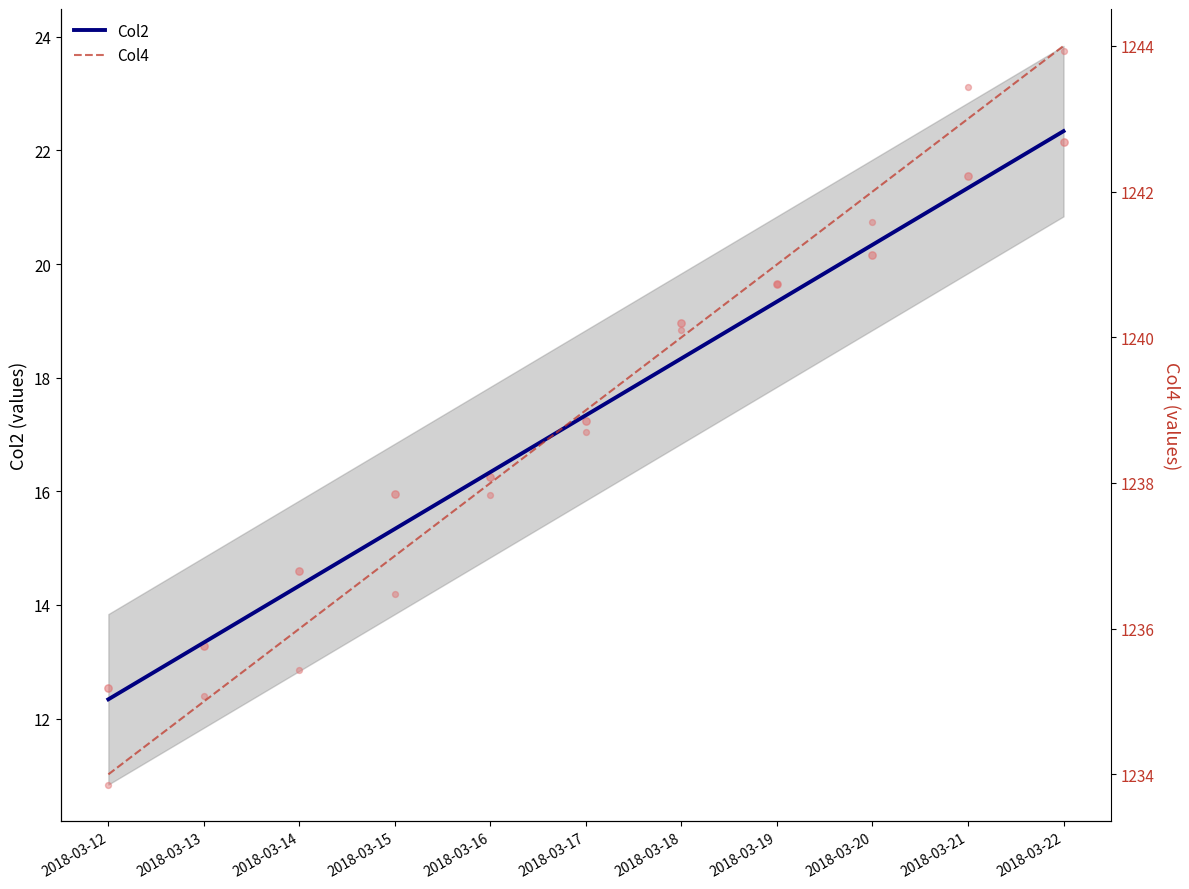

Is the value of Col4 at 2018-03-15 greater than the value of Col2 at 2018-03-21?

Yes